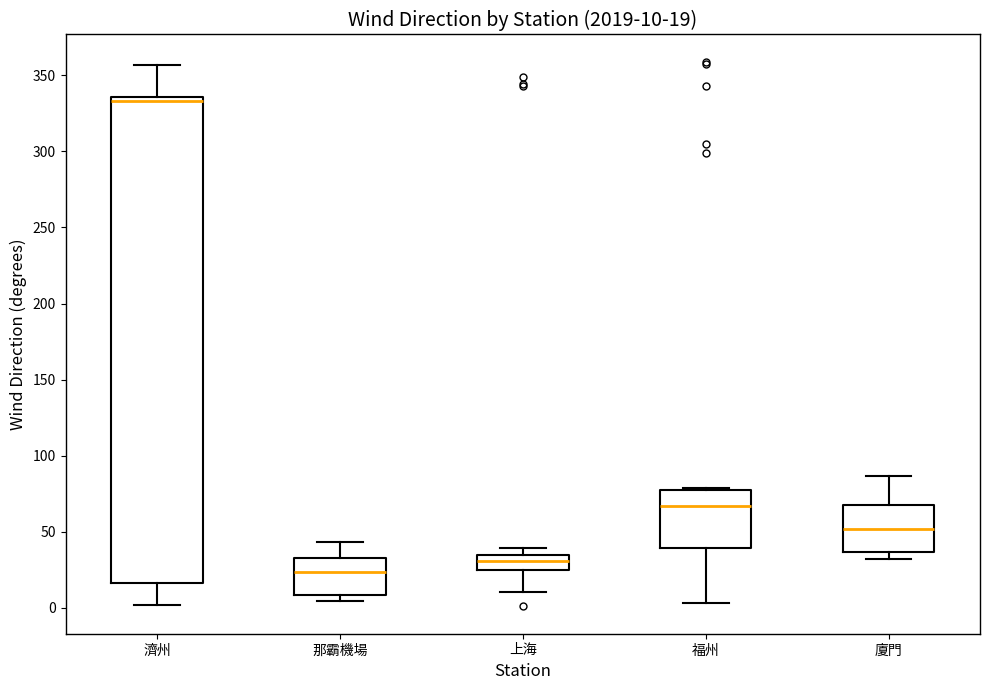

Comparing the boxes themselves (not the whiskers), which one is the tallest?

濟州